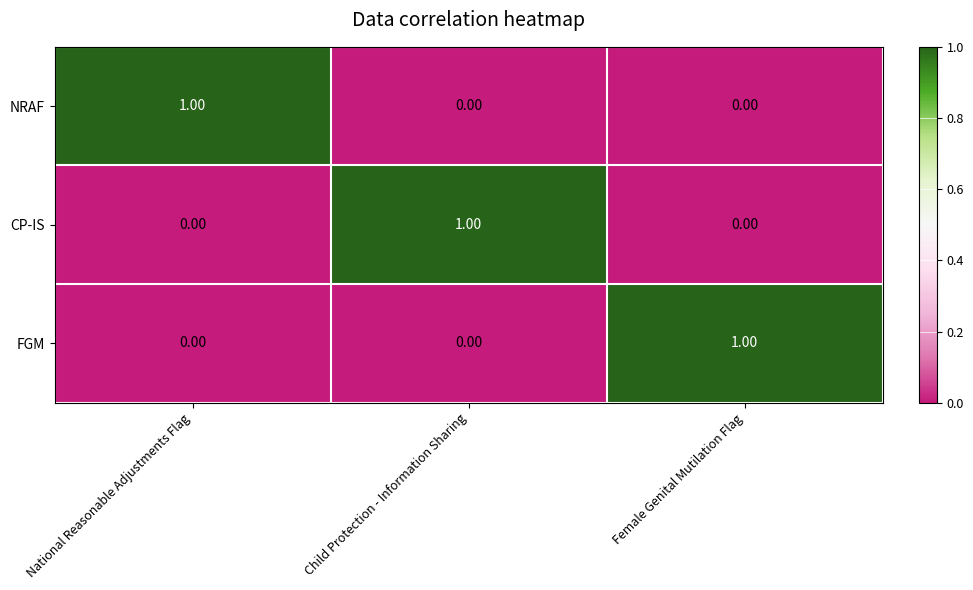

Which category has the highest value in the NRAF series?

National Reasonable Adjustments Flag